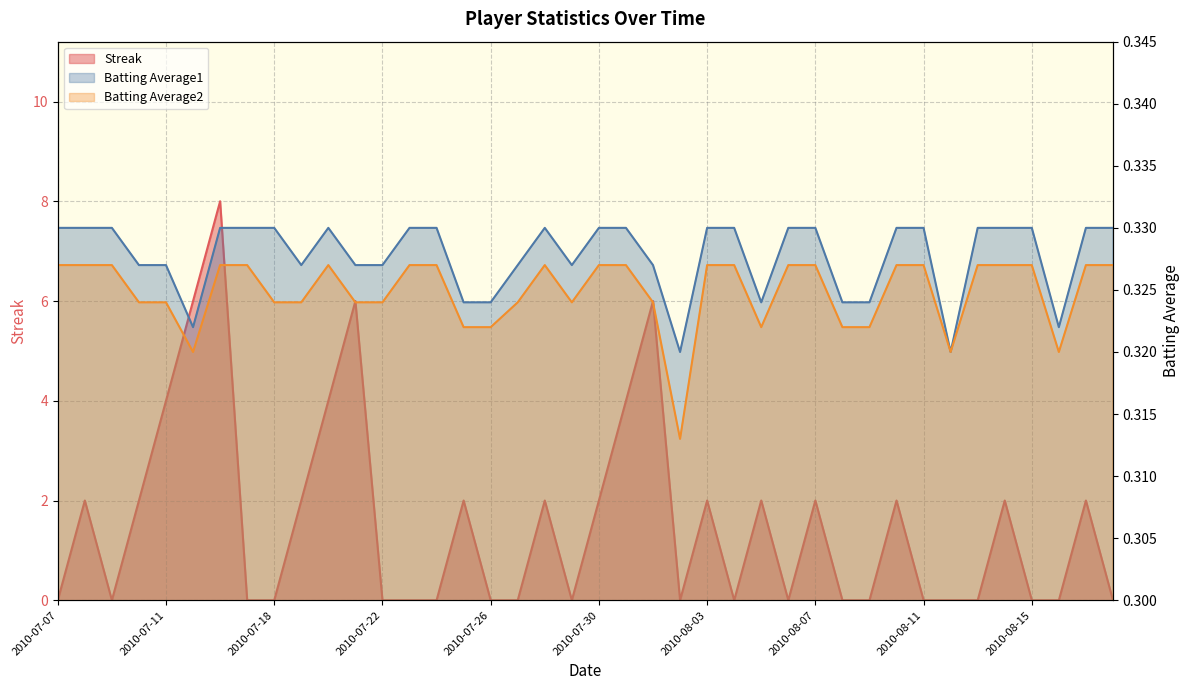

True or false: Streak and Batting Average2 cross at least once.

True